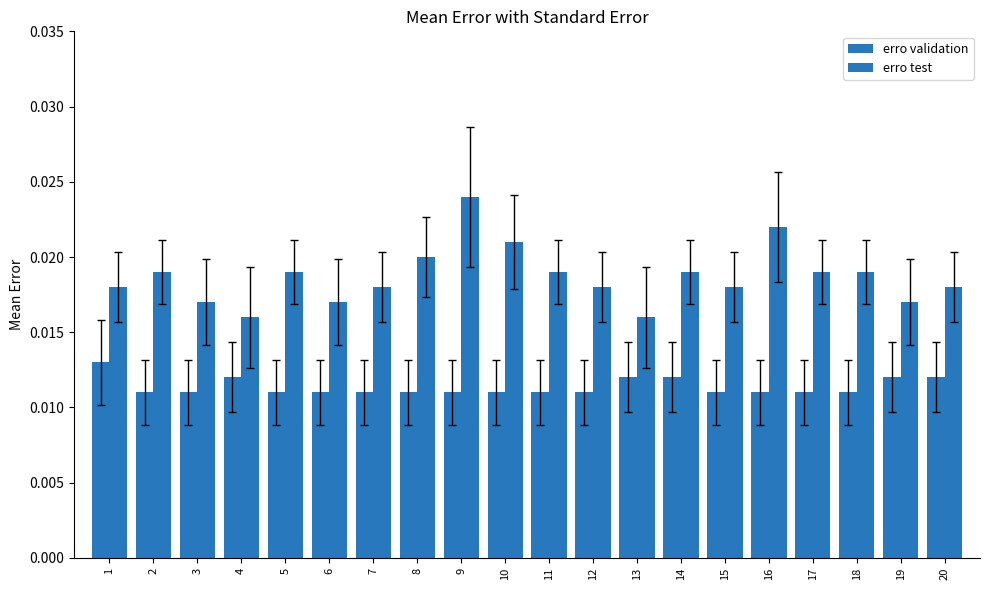

How many series are shown in this chart?

2